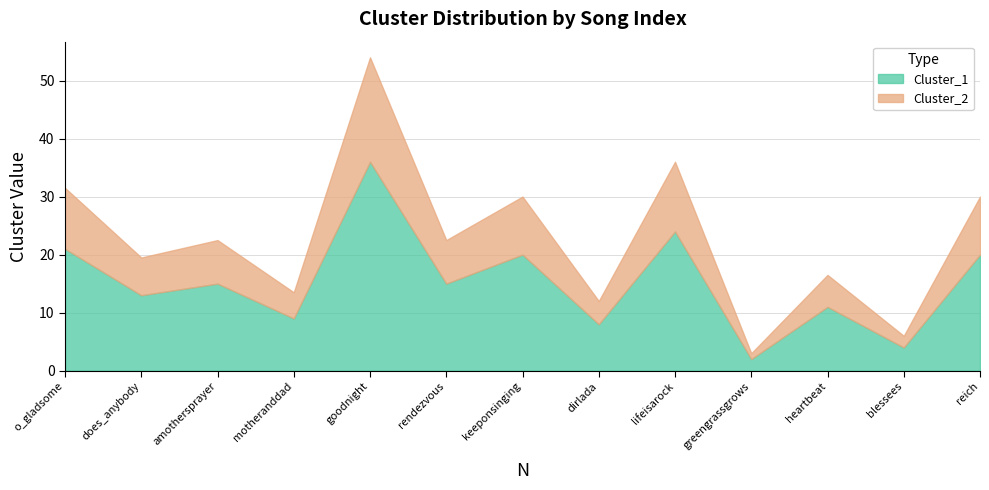

True or false: Cluster_2 has more than 1 points higher than both neighbors.

True